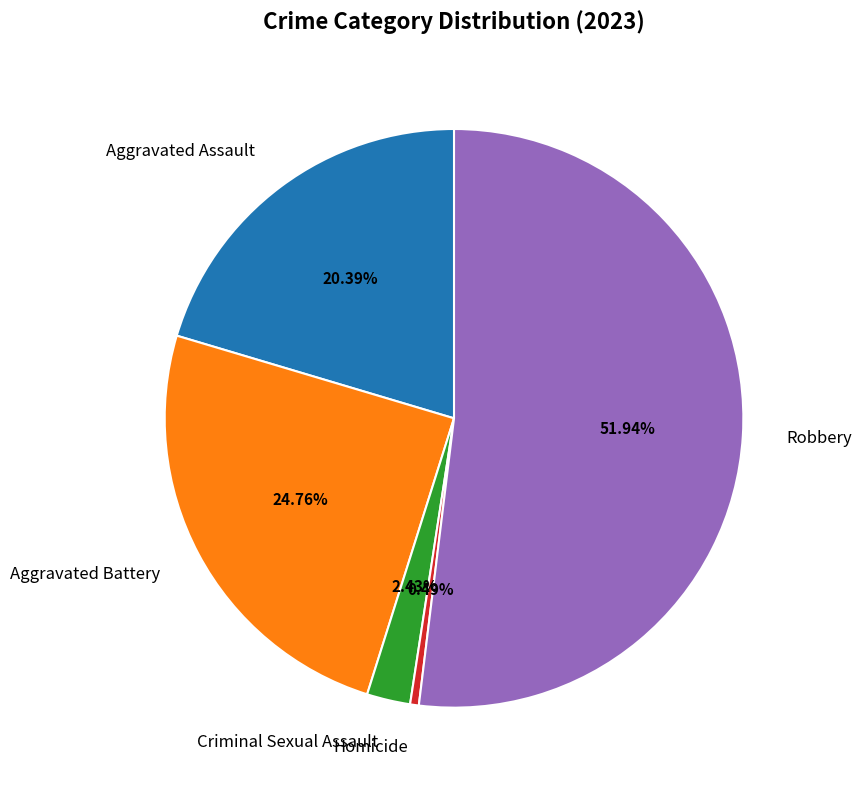

What percentage is NOT represented by Homicide?

99.5%